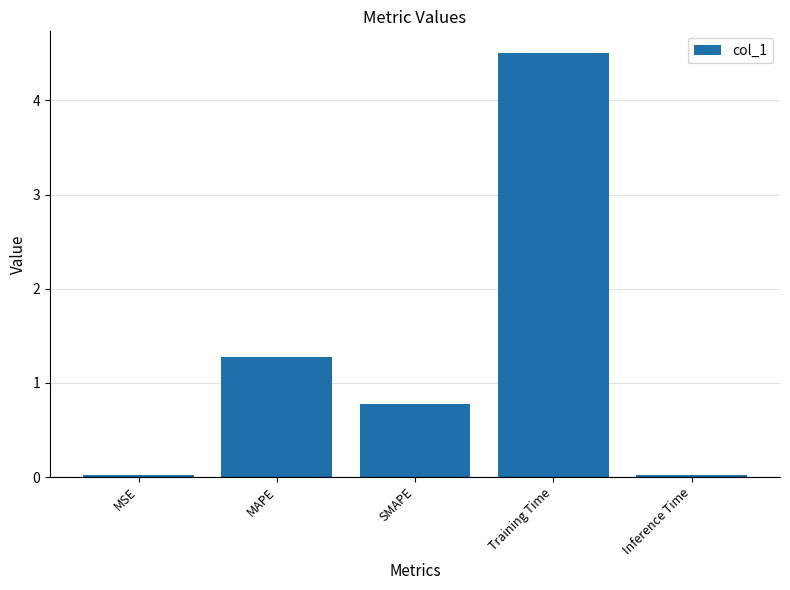

What is the label of the 3rd bar from the right?

SMAPE